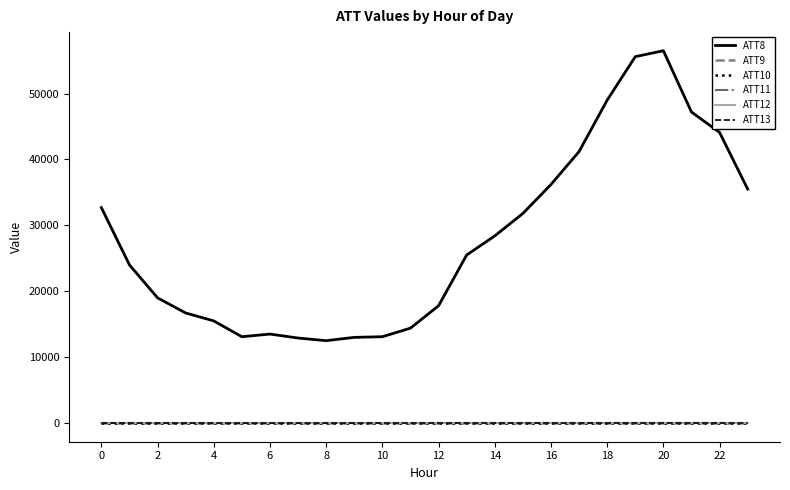

Does the chart display data point markers on the line(s)?

No